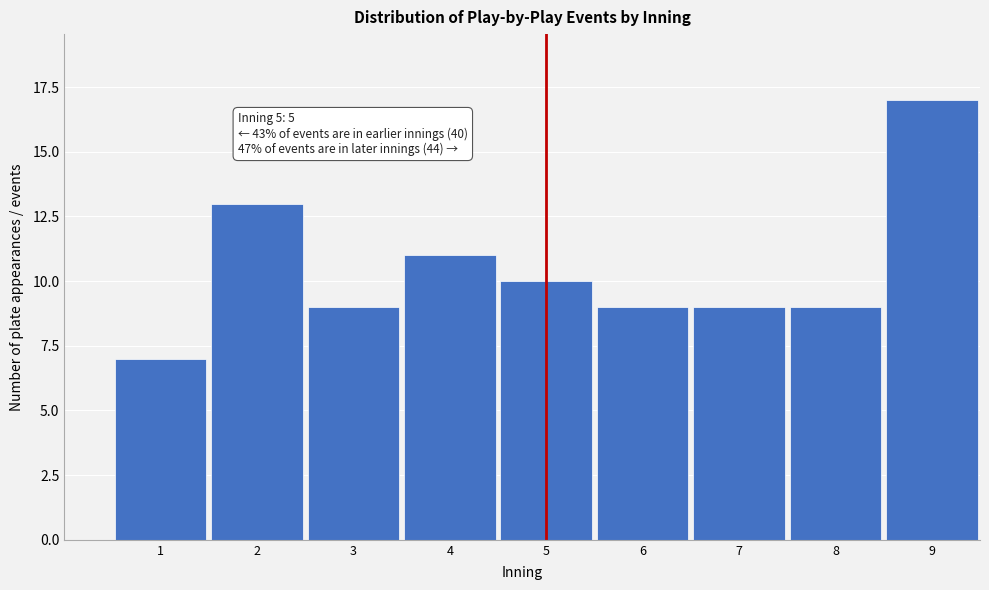

Reading left to right, what are all the values shown in this chart?

1=7	2=13	3=9	4=11	5=10	6=9	7=9	8=9	9=17